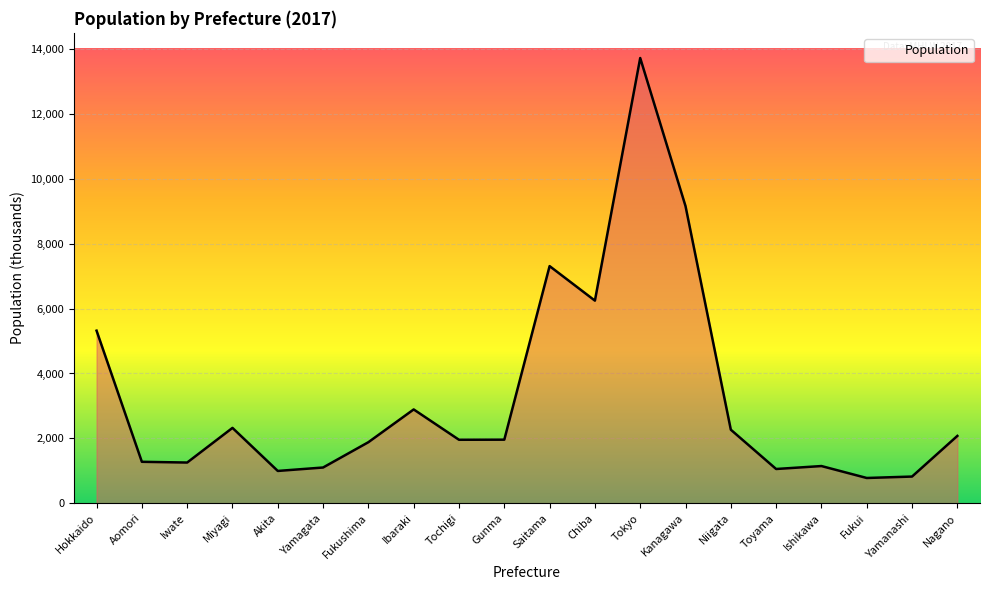

The value at Saitama is 12672. True or false?

False